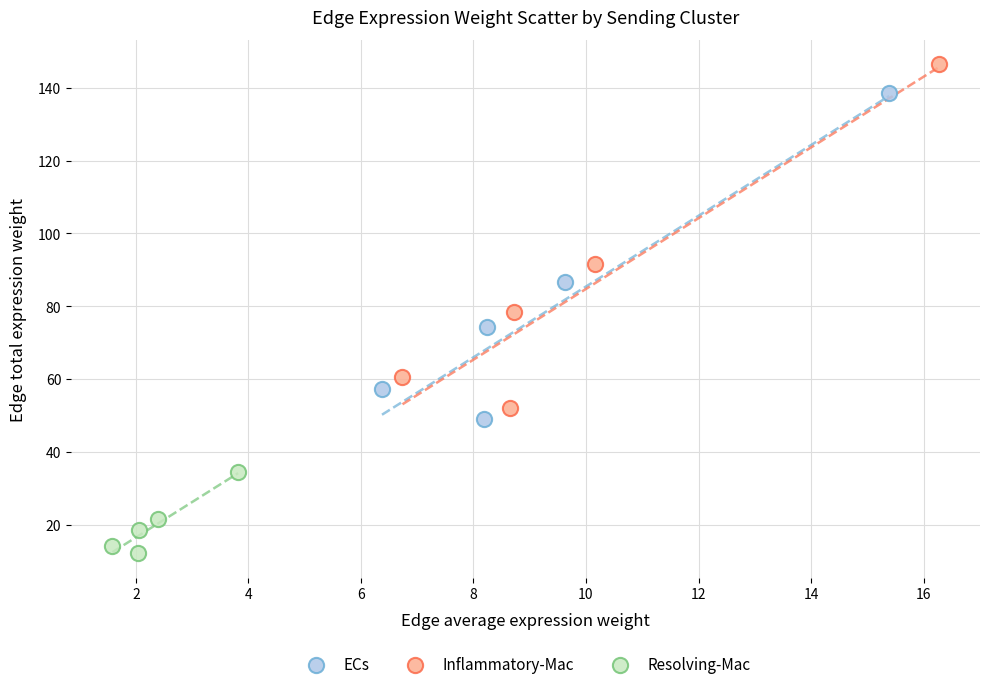

Which series contains the highest Y value?

Inflammatory-Mac